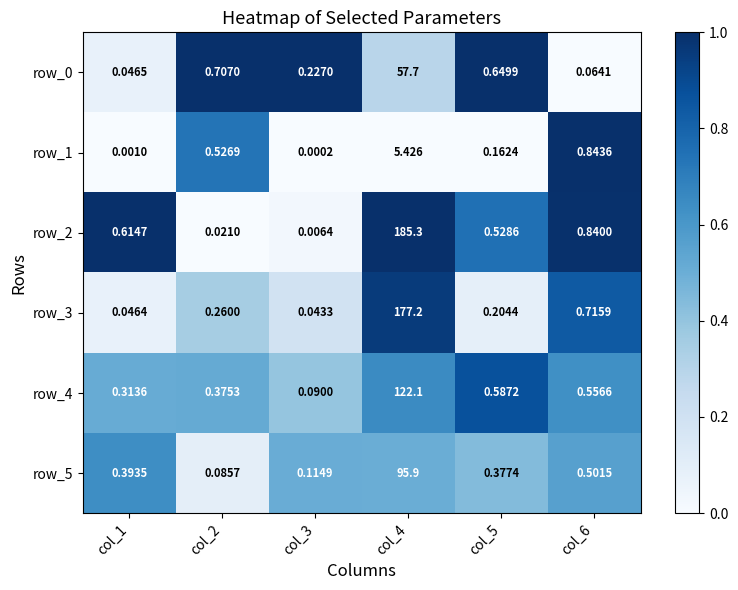

Is the value of row_2 at col_5 greater than the value of row_3 at col_5?

Yes